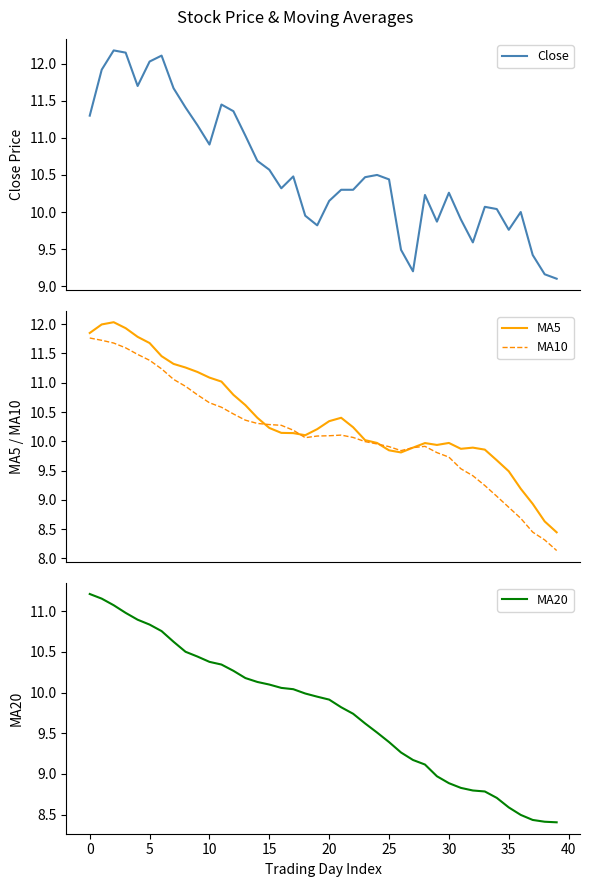

How many lines are shown in the chart?

4